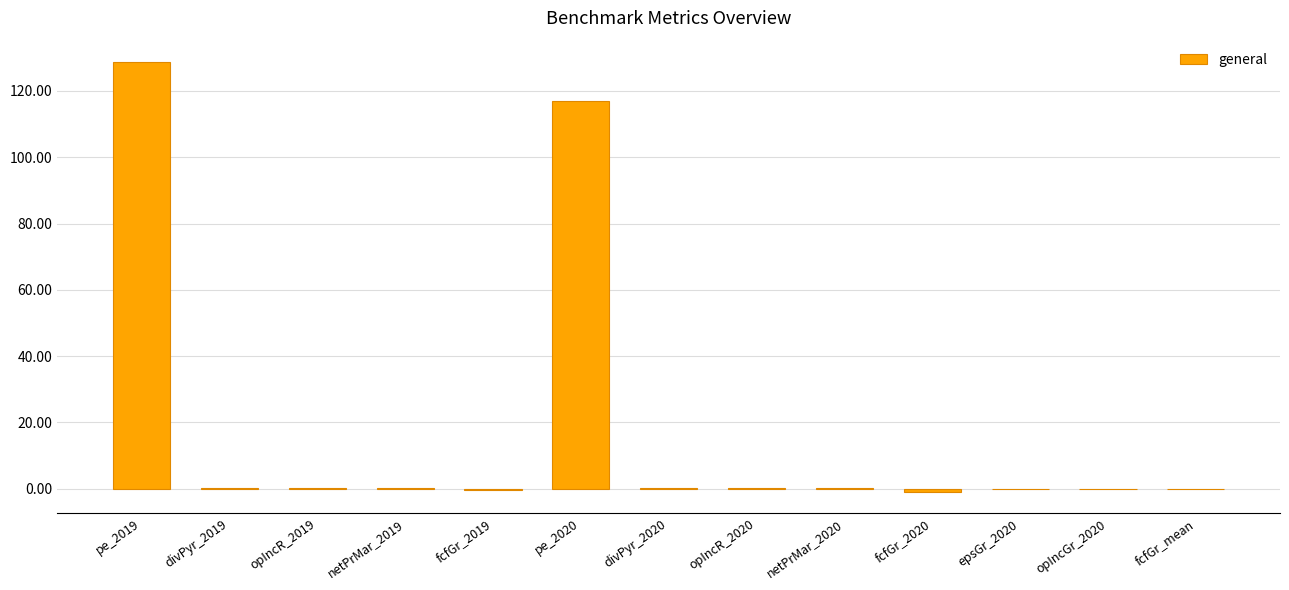

How many series are shown in this chart?

1